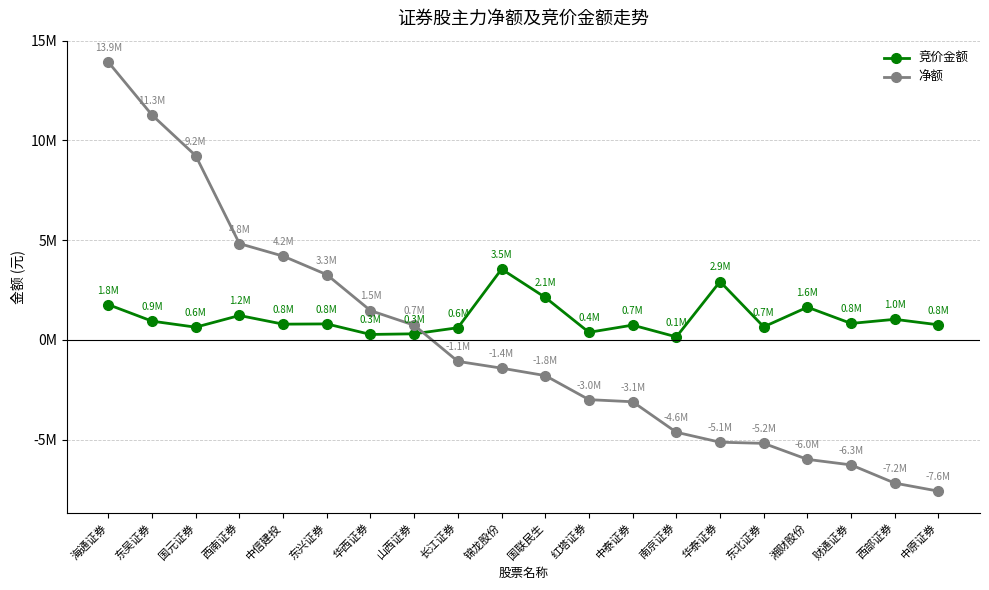

Is the value of 竞价金额 at 湘财股份 greater than the value of 净额 at 东兴证券?

No